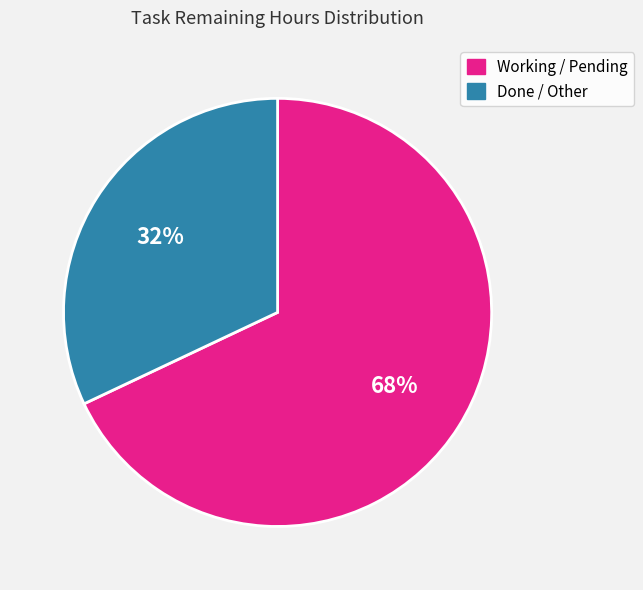

Is there any slice that represents more than half of the pie?

Yes